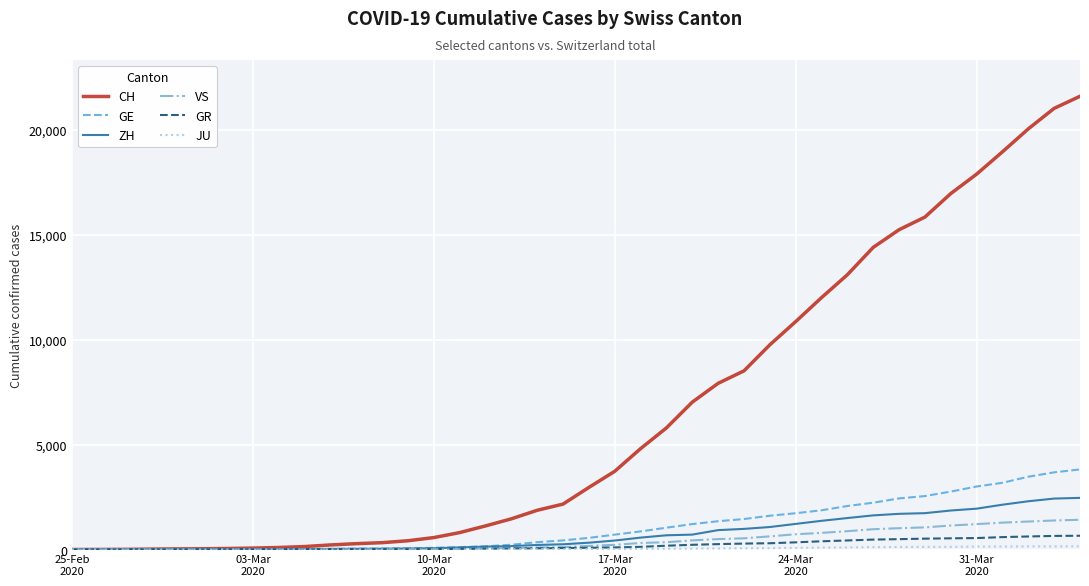

Which series has the largest range (max minus min)?

CH